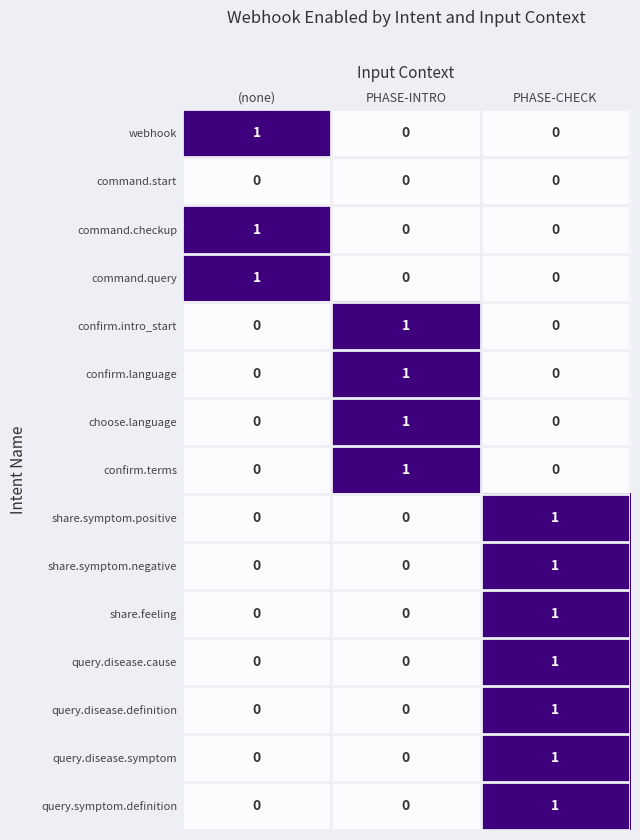

How many values in share.symptom.positive are above zero?

1